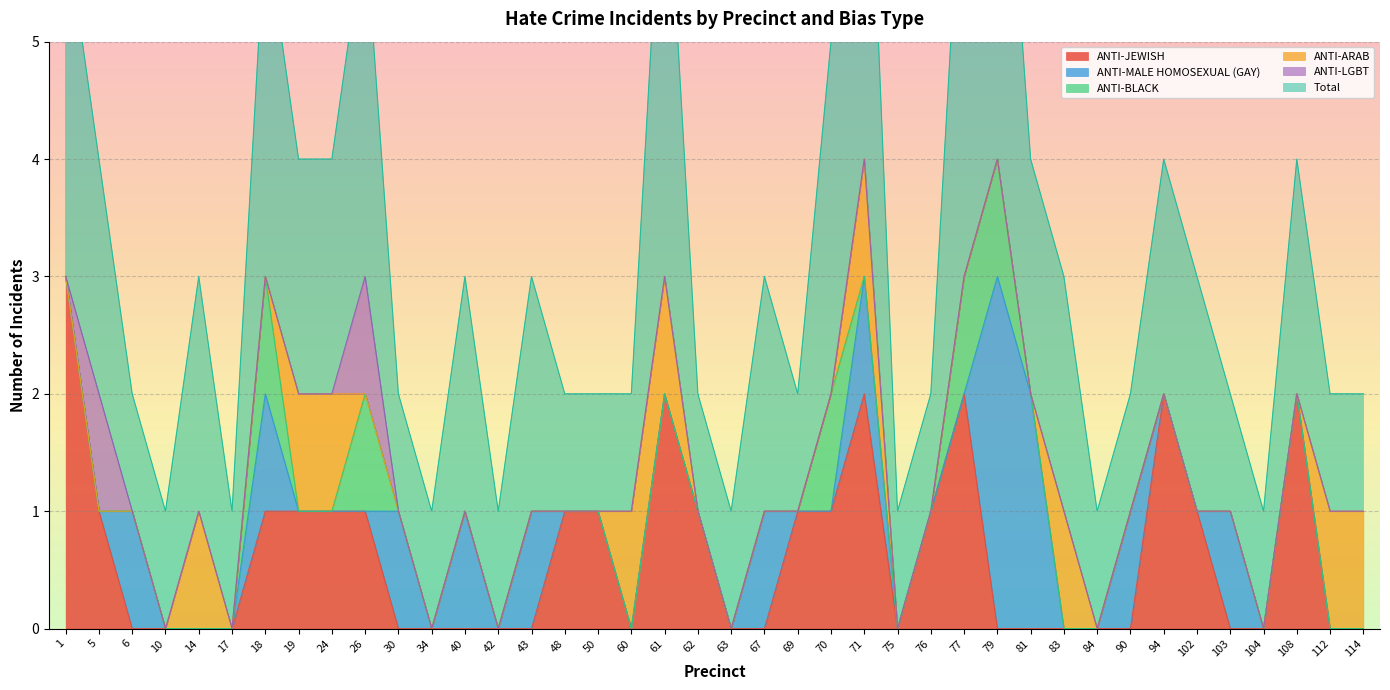

The ANTI-JEWISH series shows -1 at 40. True or false?

False